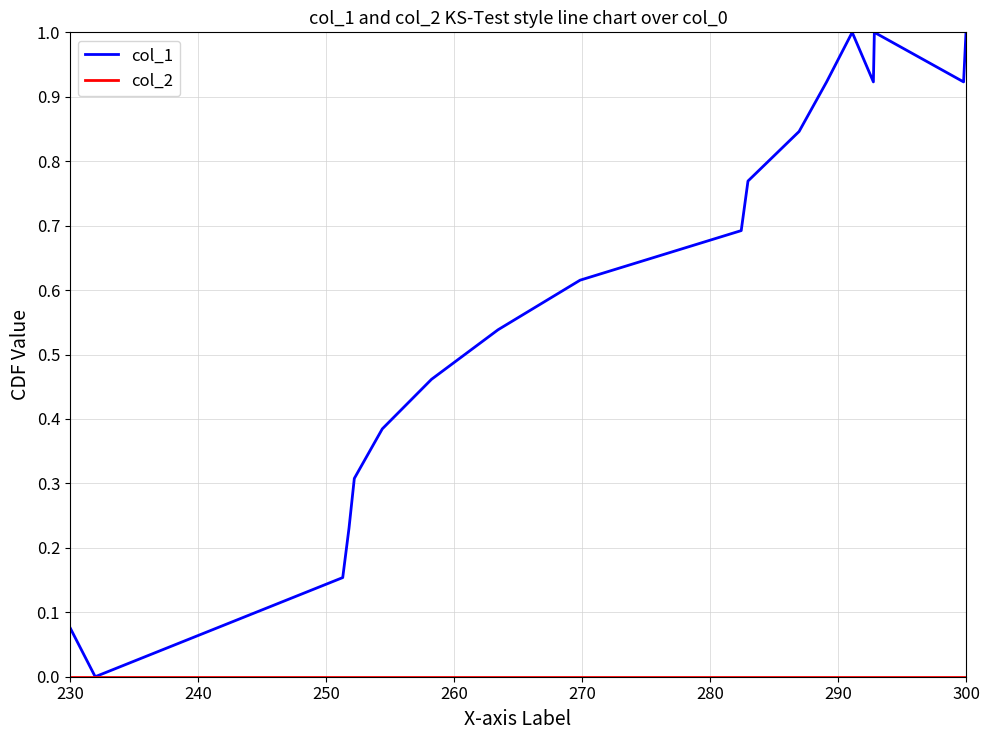

Which series has the largest total across all categories?

col_1